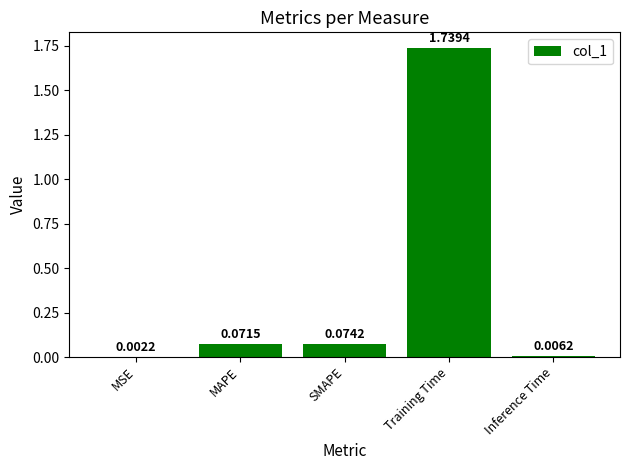

Which category has the highest value across all series?

Training Time